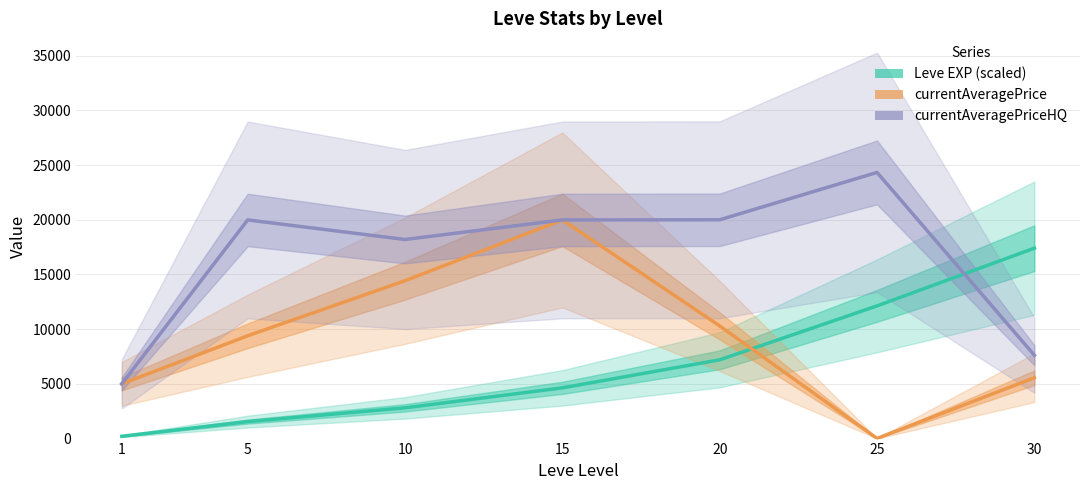

What is the difference between the highest and lowest values at 15?

15352.3